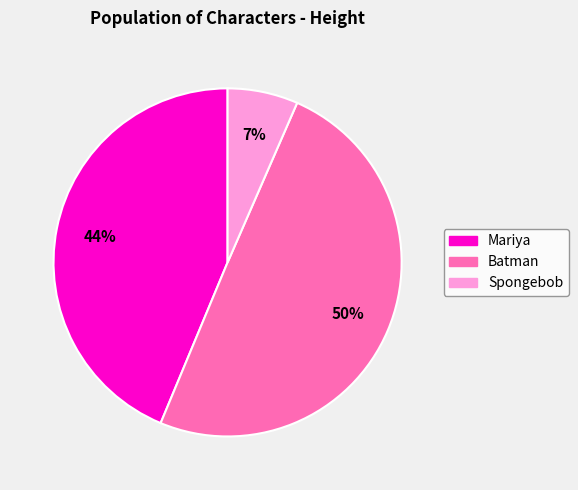

To the nearest percent, what portion does Mariya represent?

44%